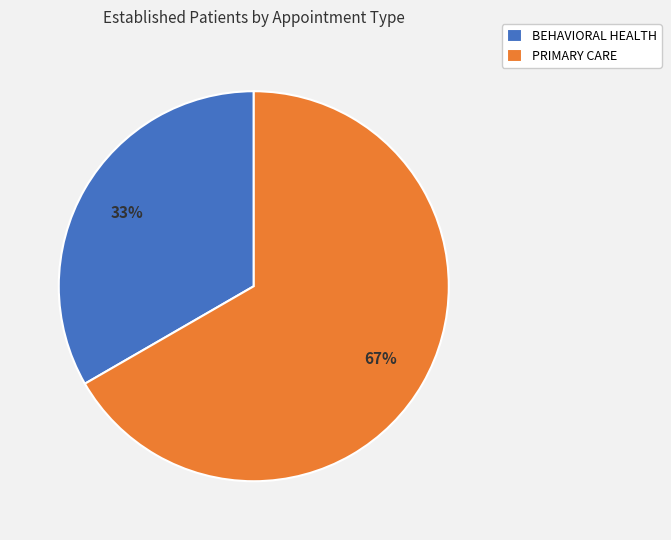

To the nearest percent, what is the average slice percentage?

50%